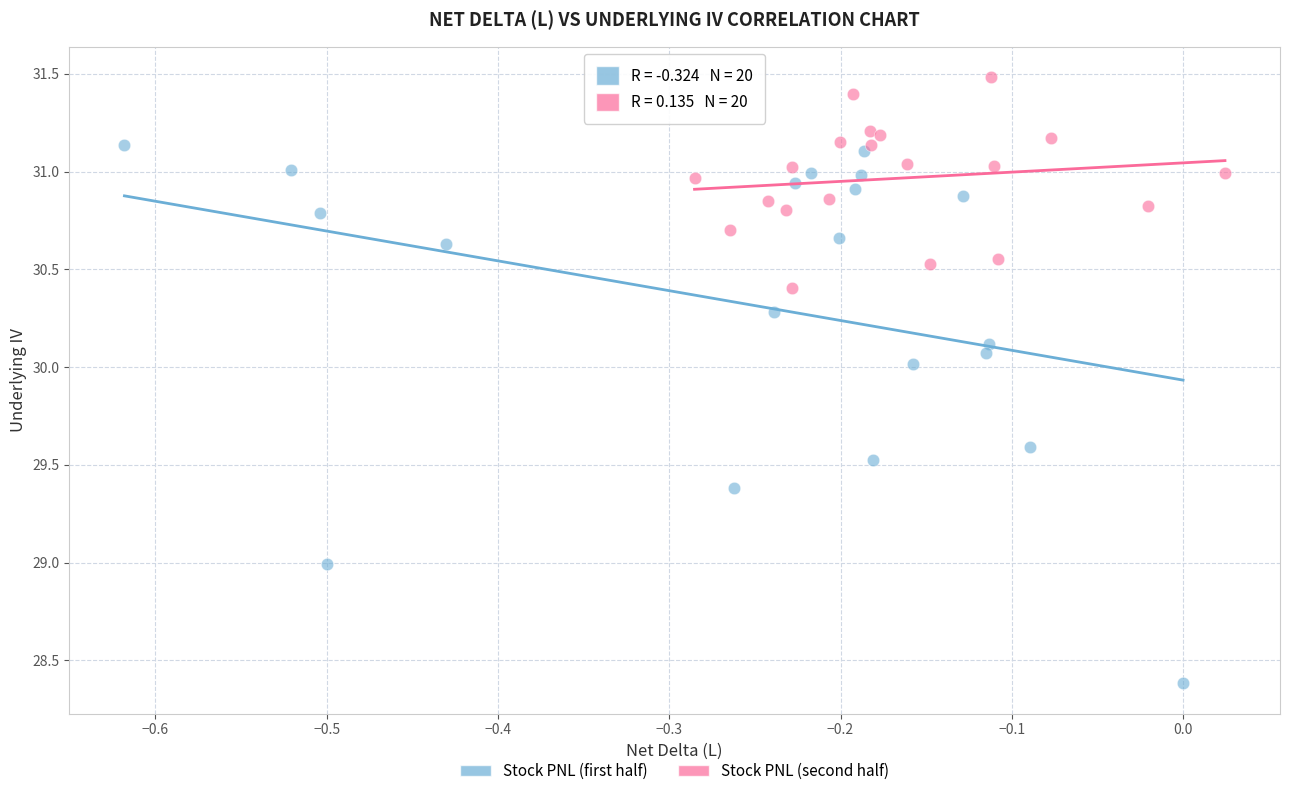

Which series contains the lowest Y value?

Stock PNL (first half)